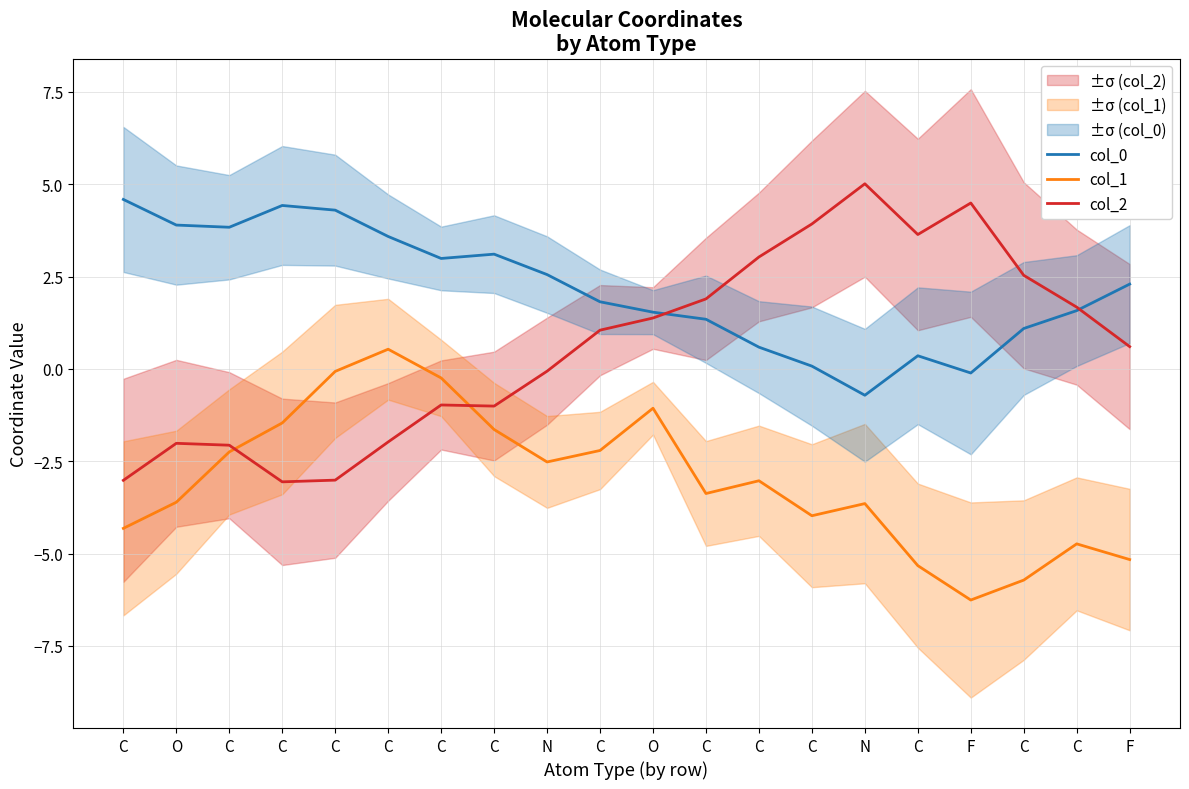

How many values in the col_0 series are below 2?

10